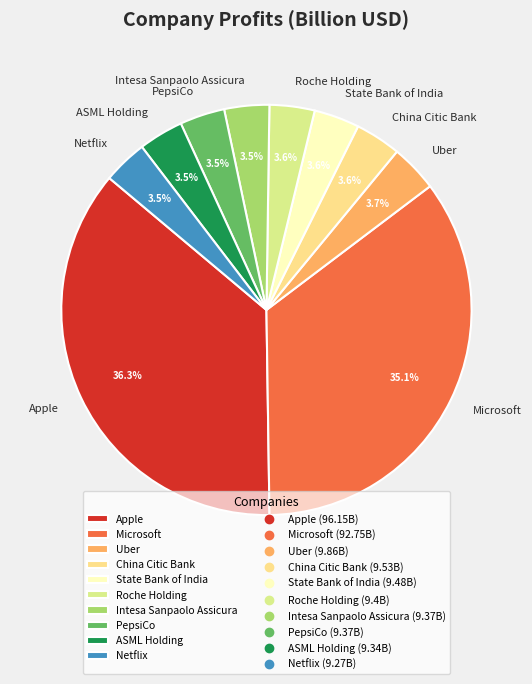

Which category has the biggest portion of the pie?

Apple